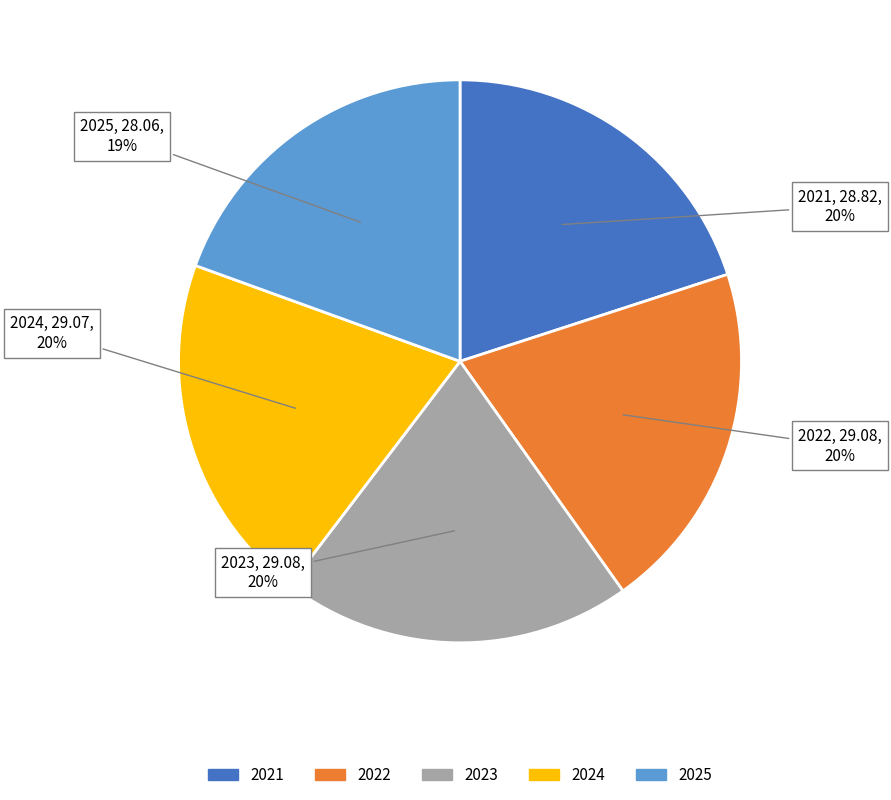

To the nearest percent, what portion does 2024 represent?

20%